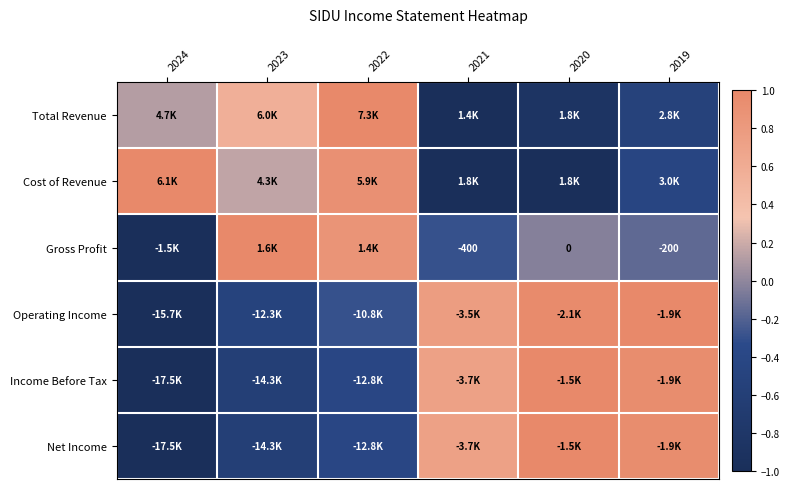

At which label does Net Income reach its peak?

2020